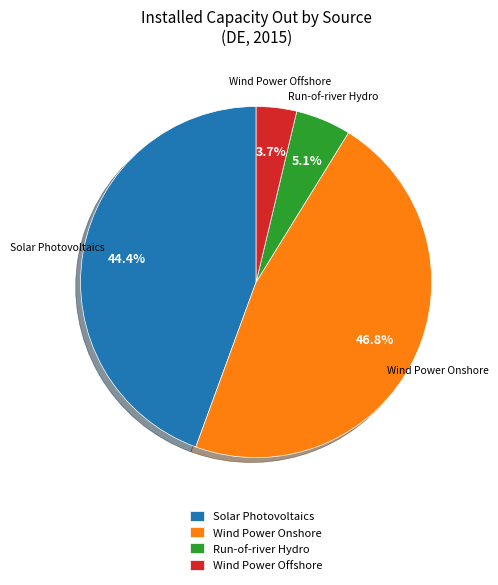

Rank the categories by value from lowest to highest.

Wind Power Offshore, Run-of-river Hydro, Solar Photovoltaics, Wind Power Onshore